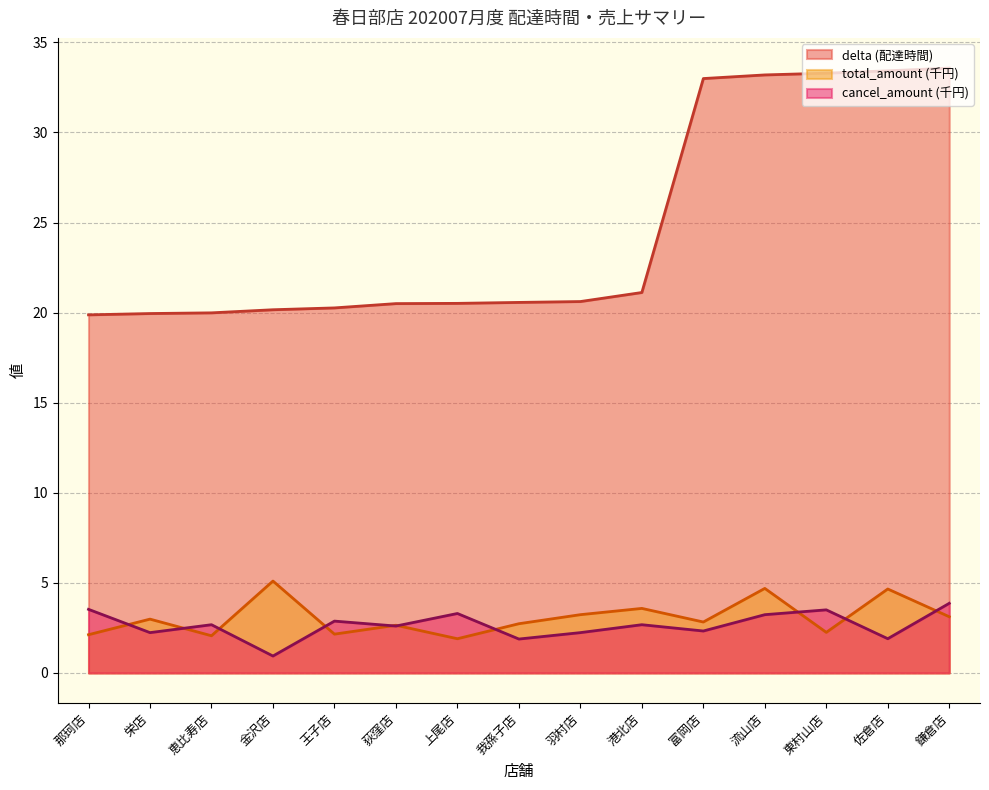

Reading left to right, list all the values displayed in this chart.

delta: 19.9	20.0	20.0	20.2	20.3	20.5	20.5	20.6	20.6	21.1	33.0	33.2	33.3	33.4	33.6
total_amount: 2.1	3.0	2.1	5.1	2.2	2.6	1.9	2.7	3.2	3.6	2.8	4.7	2.3	4.7	3.1
cancel_amount: 3.5	2.2	2.7	0.9	2.9	2.6	3.3	1.9	2.2	2.7	2.3	3.2	3.5	1.9	3.9